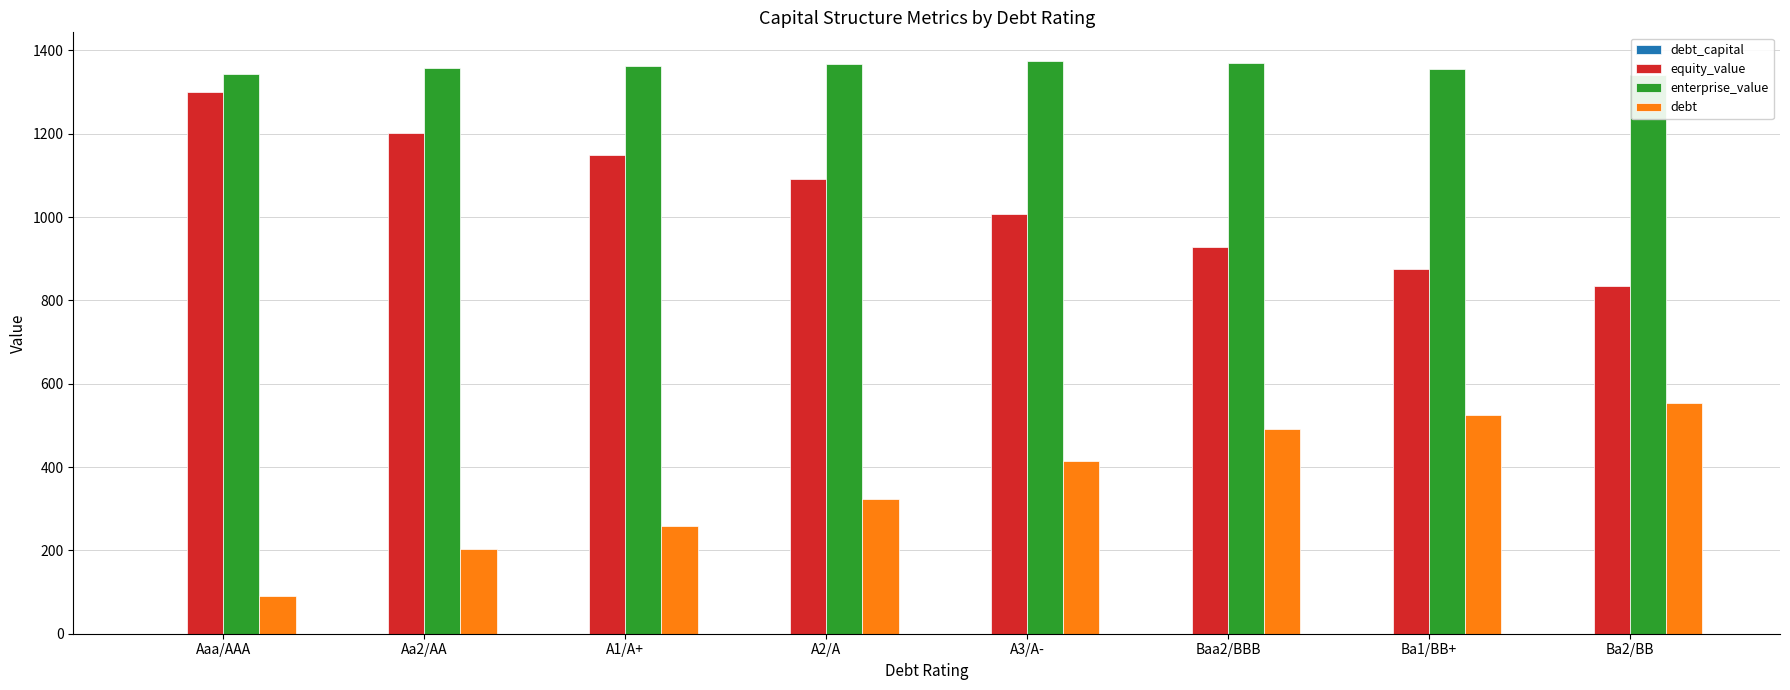

Which series has the largest range (max minus min)?

equity_value